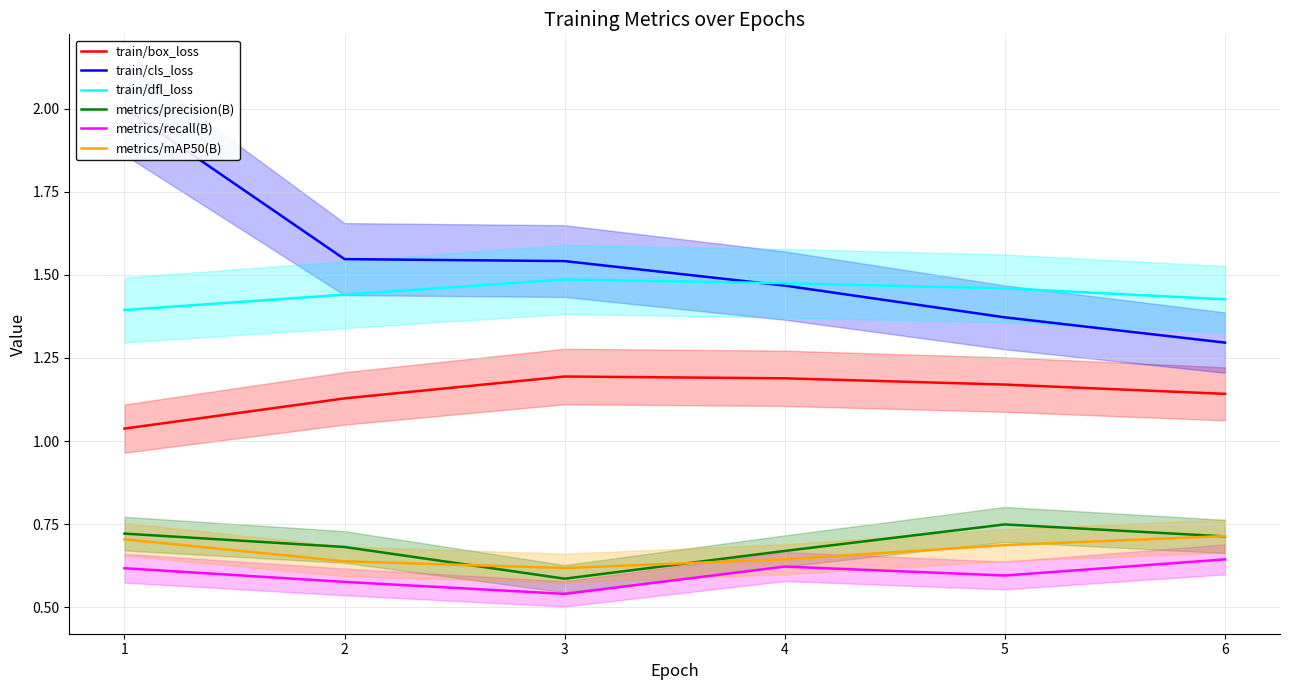

Reading left to right, what are all the values shown in this chart?

train/box_loss: 1=1.0	2=1.1	3=1.2	4=1.2	5=1.2	6=1.1
train/cls_loss: 1=2.0	2=1.5	3=1.5	4=1.5	5=1.4	6=1.3
train/dfl_loss: 1=1.4	2=1.4	3=1.5	4=1.5	5=1.5	6=1.4
metrics/precision(B): 1=0.7	2=0.7	3=0.6	4=0.7	5=0.7	6=0.7
metrics/recall(B): 1=0.6	2=0.6	3=0.5	4=0.6	5=0.6	6=0.6
metrics/mAP50(B): 1=0.7	2=0.6	3=0.6	4=0.6	5=0.7	6=0.7